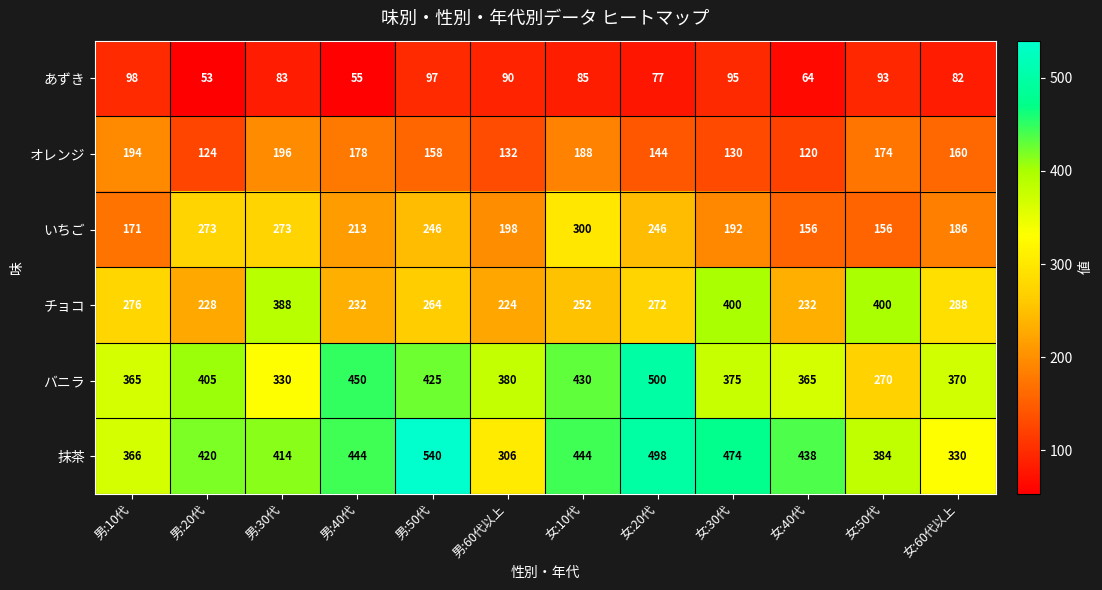

What is the smallest value displayed?

53